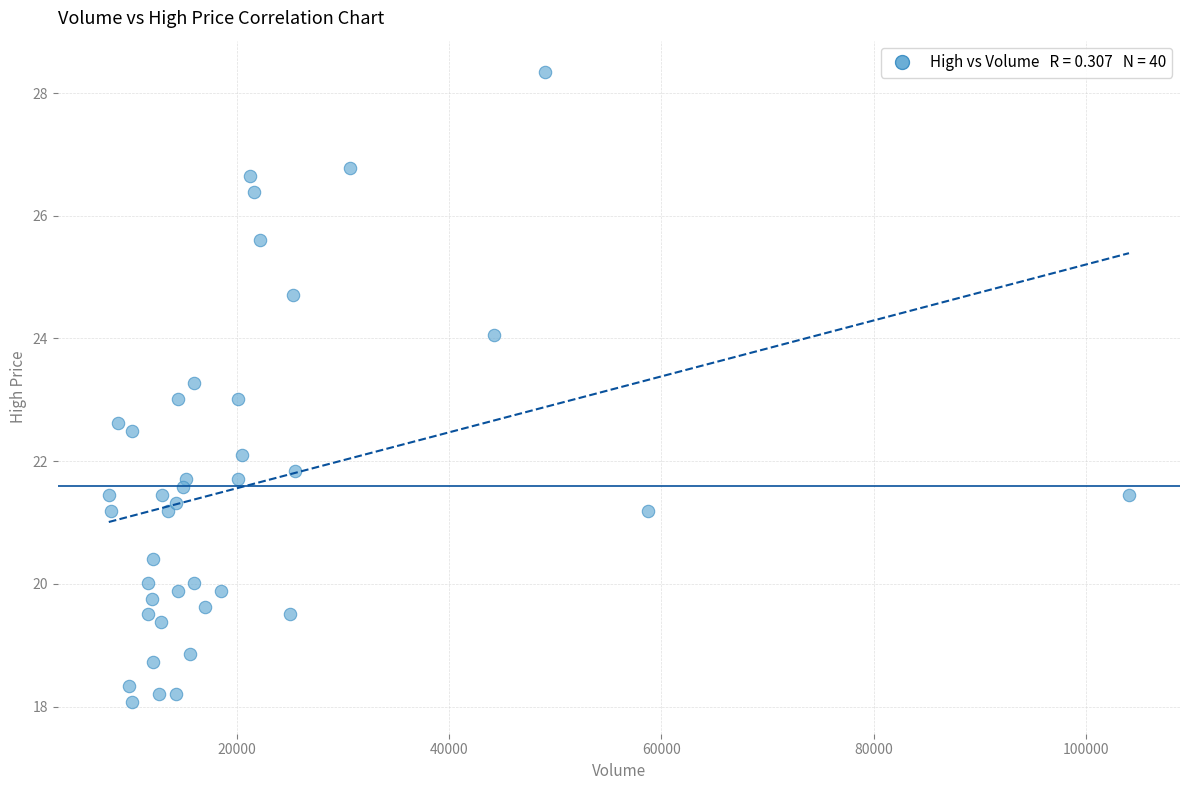

What is the range of Y values (max minus min)?

10.3